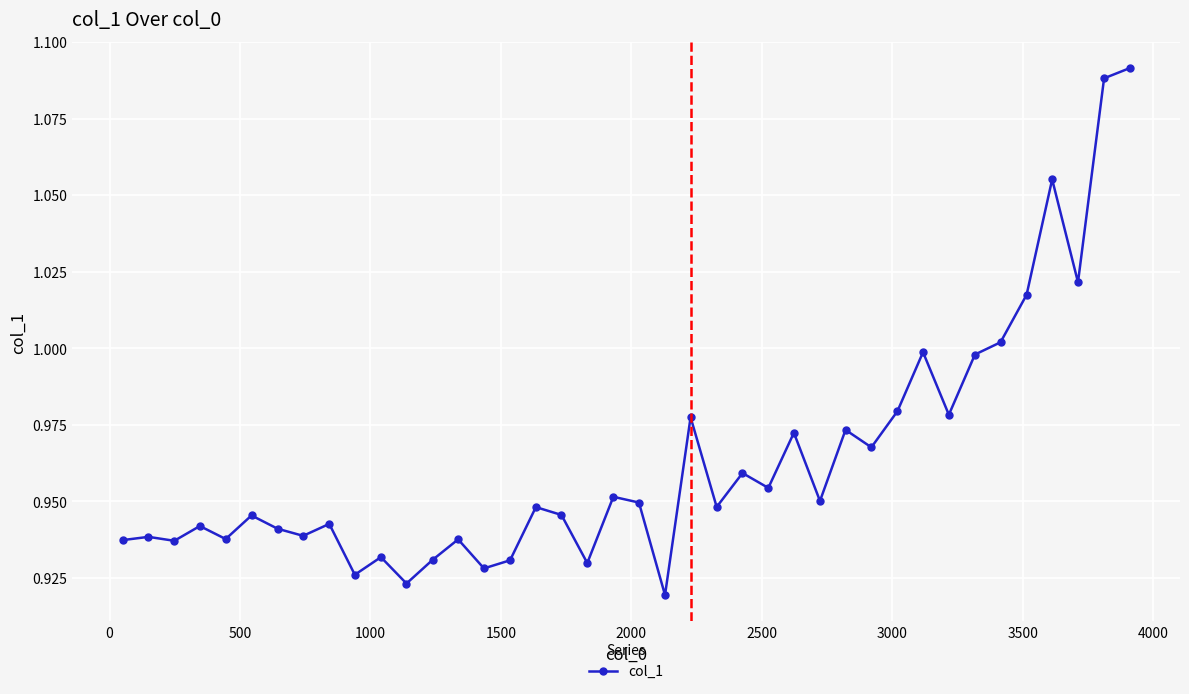

Does the chart display data point markers on the line(s)?

Yes